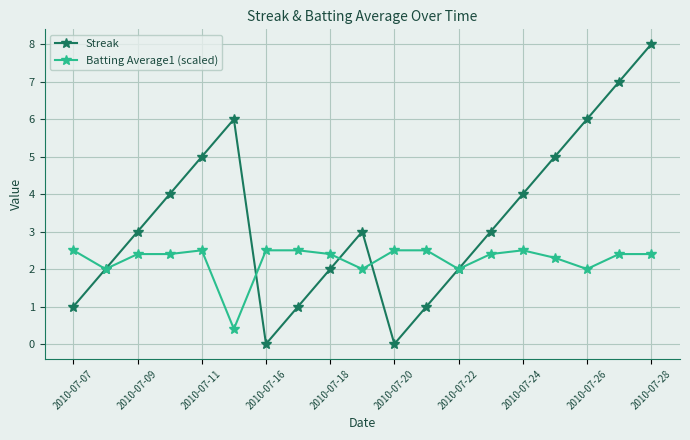

List the series in order of their peak value, lowest first.

Batting Average1 (scaled), Streak